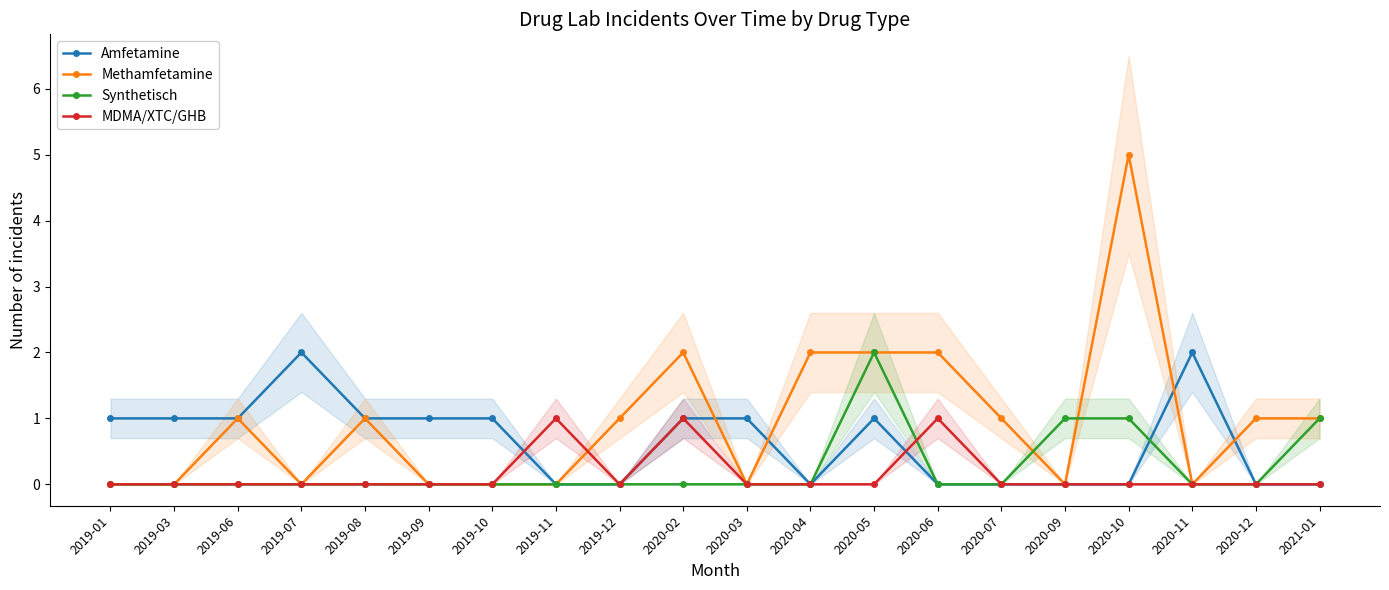

How many categories are shown in the chart?

20